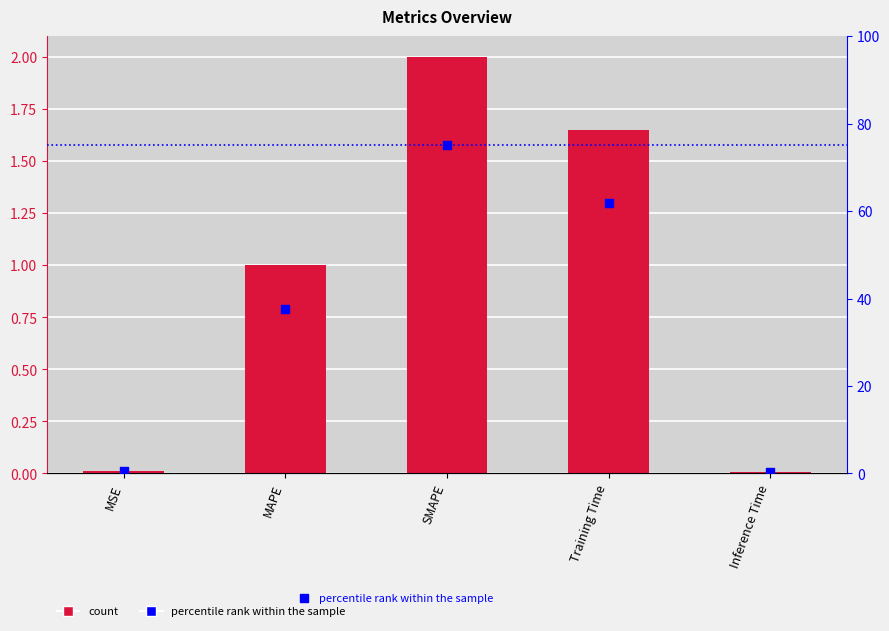

Which series reaches the minimum Y coordinate?

col_1